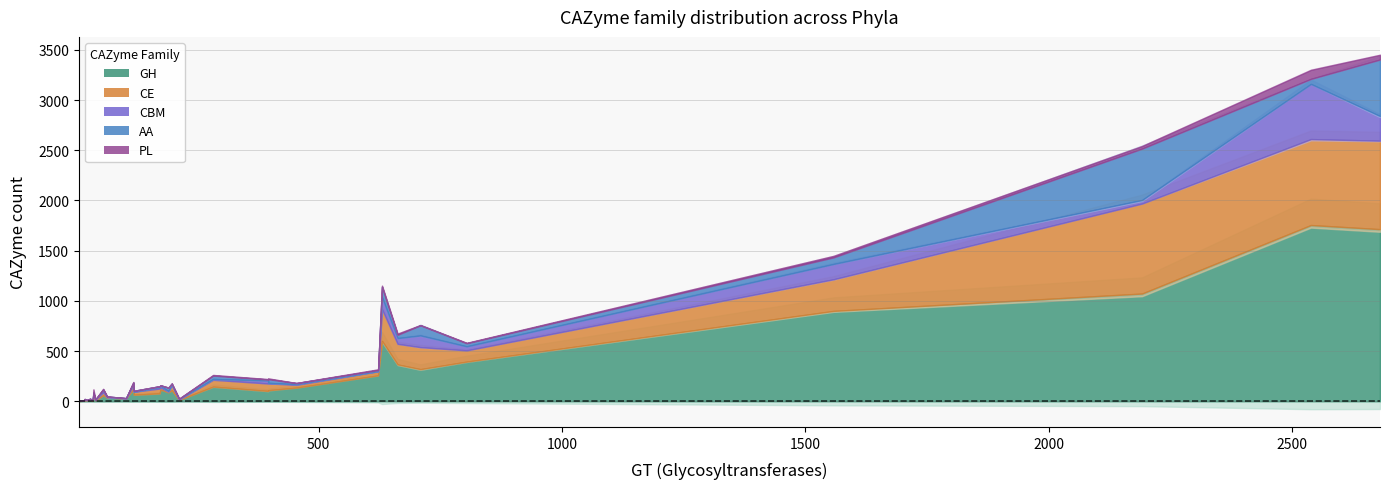

Reading right to left, list all the values displayed in this chart.

GH: Zixibacteria=103	UBP7_A=5	UBP7=3	TA06=10	Sumerlaeota=12	SAR324=109	Proteobacteria=1714	Poribacteria=59	Planctomycetota=1755	Patescibacteria=136	Omnitrophota=10	Nitrospirota=116	Nitrospinota=258	Myxococcota=110	Methylomirabilota=17	Marinisomatota=395	Latescibacterota=56	KSB1=367	Krumholzibacteriota=7	Hydrogenedentota=79	Gemmatimonadota=601	GCA-001730085=37	Dadabacteria=89	Chloroflexota=1073	Binatota=65	Bacteroidota=900	Armatimonadota=117	Actinobacteriota=146	Acidobacteriota=320	Nanoarchaeota=29	Iainarchaeota=1	Euryarchaeota=9	Thaumarchaeota=13	Asgardarchaeota=4
CE: Zixibacteria=74	UBP7_A=5	UBP7=4	TA06=5	Sumerlaeota=13	SAR324=54	Proteobacteria=881	Poribacteria=30	Planctomycetota=856	Patescibacteria=28	Omnitrophota=3	Nitrospirota=22	Nitrospinota=41	Myxococcota=68	Methylomirabilota=7	Marinisomatota=112	Latescibacterota=24	KSB1=205	Krumholzibacteriota=5	Hydrogenedentota=48	Gemmatimonadota=315	GCA-001730085=4	Dadabacteria=7	Chloroflexota=896	Binatota=30	Bacteroidota=315	Armatimonadota=40	Actinobacteriota=68	Acidobacteriota=219	Nanoarchaeota=1	Iainarchaeota=0	Euryarchaeota=10	Thaumarchaeota=5	Asgardarchaeota=6
CBM: Zixibacteria=30	UBP7_A=0	UBP7=0	TA06=1	Sumerlaeota=3	SAR324=0	Proteobacteria=245	Poribacteria=26	Planctomycetota=549	Patescibacteria=6	Omnitrophota=0	Nitrospirota=15	Nitrospinota=1	Myxococcota=5	Methylomirabilota=0	Marinisomatota=40	Latescibacterota=5	KSB1=57	Krumholzibacteriota=2	Hydrogenedentota=14	Gemmatimonadota=119	GCA-001730085=3	Dadabacteria=6	Chloroflexota=35	Binatota=0	Bacteroidota=152	Armatimonadota=23	Actinobacteriota=8	Acidobacteriota=116	Nanoarchaeota=0	Iainarchaeota=0	Euryarchaeota=0	Thaumarchaeota=4	Asgardarchaeota=0
AA: Zixibacteria=10	UBP7_A=1	UBP7=1	TA06=1	Sumerlaeota=2	SAR324=14	Proteobacteria=563	Poribacteria=3	Planctomycetota=50	Patescibacteria=11	Omnitrophota=0	Nitrospirota=6	Nitrospinota=11	Myxococcota=38	Methylomirabilota=1	Marinisomatota=31	Latescibacterota=1	KSB1=33	Krumholzibacteriota=2	Hydrogenedentota=9	Gemmatimonadota=104	GCA-001730085=4	Dadabacteria=34	Chloroflexota=512	Binatota=9	Bacteroidota=66	Armatimonadota=6	Actinobacteriota=34	Acidobacteriota=102	Nanoarchaeota=1	Iainarchaeota=0	Euryarchaeota=4	Thaumarchaeota=3	Asgardarchaeota=3
PL: Zixibacteria=4	UBP7_A=0	UBP7=0	TA06=0	Sumerlaeota=0	SAR324=0	Proteobacteria=47	Poribacteria=6	Planctomycetota=90	Patescibacteria=1	Omnitrophota=0	Nitrospirota=0	Nitrospinota=7	Myxococcota=7	Methylomirabilota=0	Marinisomatota=4	Latescibacterota=32	KSB1=12	Krumholzibacteriota=0	Hydrogenedentota=0	Gemmatimonadota=12	GCA-001730085=0	Dadabacteria=0	Chloroflexota=26	Binatota=0	Bacteroidota=15	Armatimonadota=6	Actinobacteriota=6	Acidobacteriota=2	Nanoarchaeota=0	Iainarchaeota=0	Euryarchaeota=0	Thaumarchaeota=1	Asgardarchaeota=0